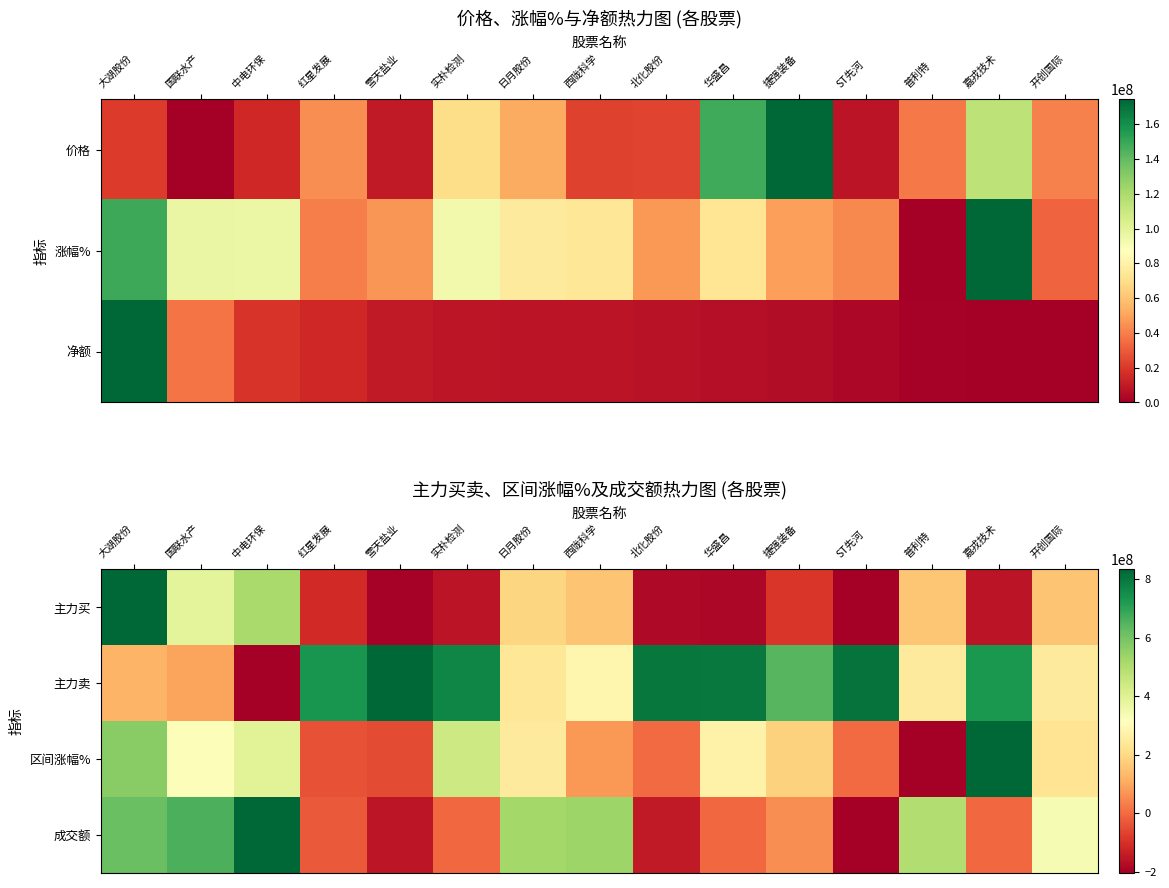

Reading left to right, list all the values displayed in this chart.

主力买: 大湖股份=1.0	国联水产=0.6	中电环保=0.7	红星发展=0.1	雪天盐业=0.0	实朴检测=0.0	日月股份=0.4	西陇科学=0.3	北化股份=0.0	华盛昌=0.0	捷强装备=0.1	ST先河=0.0	普利特=0.4	嘉戎技术=0.0	开创国际=0.3
主力卖: 大湖股份=0.3	国联水产=0.3	中电环保=0.0	红星发展=0.9	雪天盐业=1.0	实朴检测=0.9	日月股份=0.4	西陇科学=0.5	北化股份=1.0	华盛昌=1.0	捷强装备=0.8	ST先河=1.0	普利特=0.4	嘉戎技术=0.9	开创国际=0.4
区间涨幅%: 大湖股份=0.7	国联水产=0.5	中电环保=0.6	红星发展=0.2	雪天盐业=0.1	实朴检测=0.6	日月股份=0.4	西陇科学=0.3	北化股份=0.2	华盛昌=0.5	捷强装备=0.4	ST先河=0.2	普利特=0.0	嘉戎技术=1.0	开创国际=0.4
成交额: 大湖股份=0.8	国联水产=0.8	中电环保=1.0	红星发展=0.2	雪天盐业=0.0	实朴检测=0.2	日月股份=0.7	西陇科学=0.7	北化股份=0.1	华盛昌=0.2	捷强装备=0.3	ST先河=0.0	普利特=0.7	嘉戎技术=0.2	开创国际=0.5